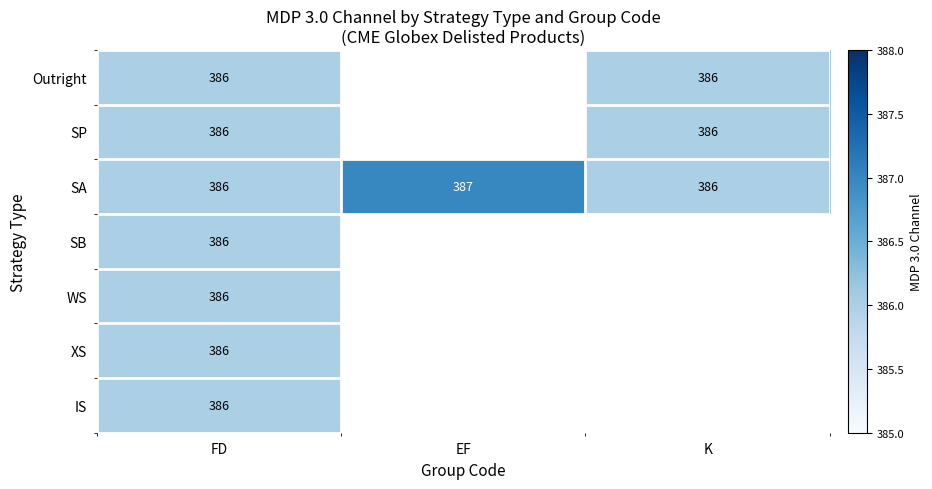

What is the maximum value for SA?

387